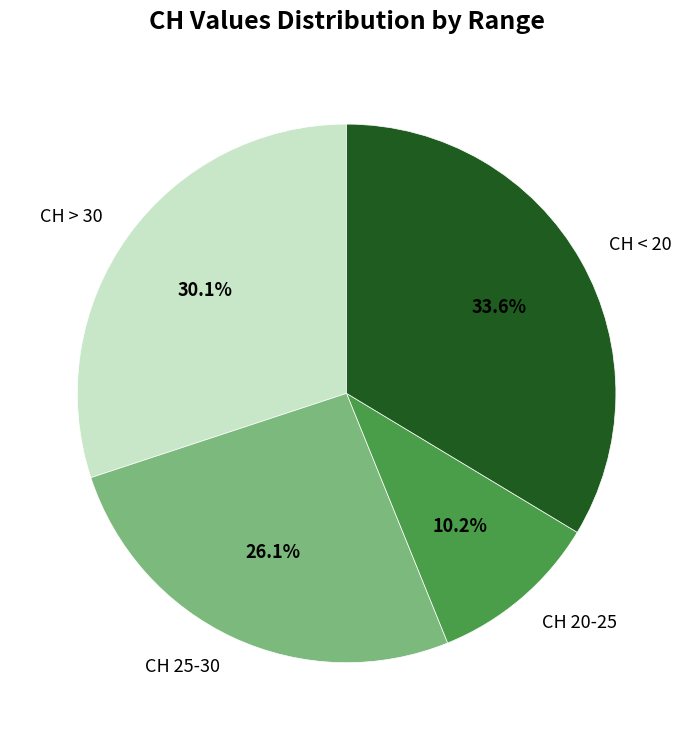

Approximately how many times larger is the value at CH > 30 compared to CH < 20?

0.9